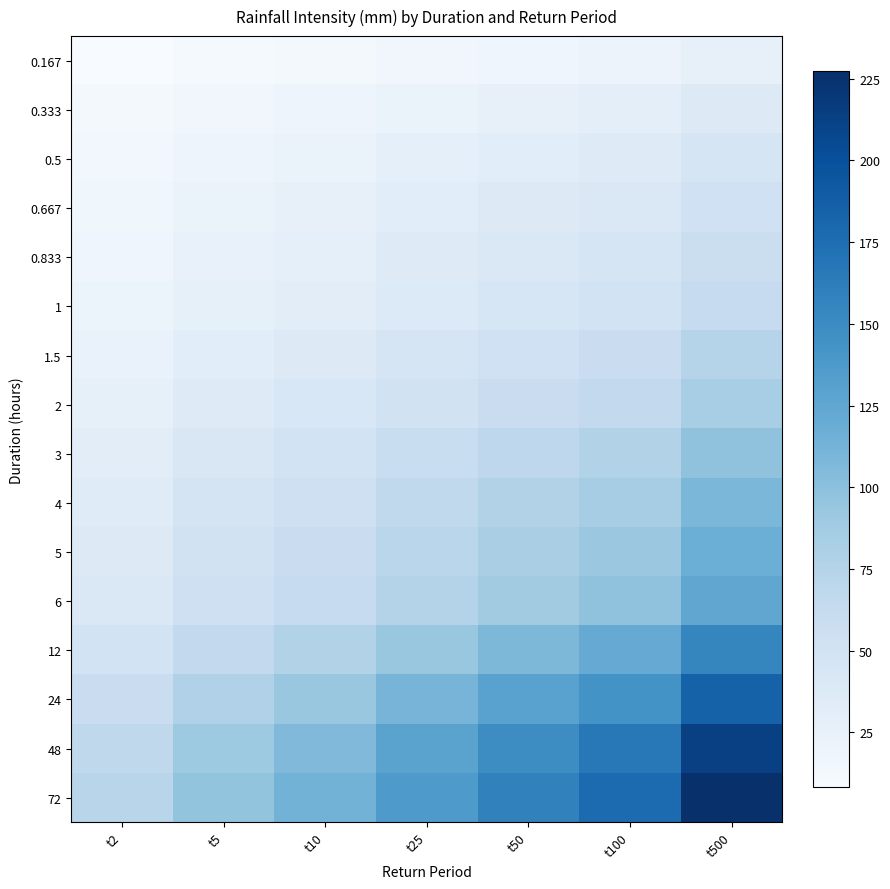

How many data points does each series have?

7